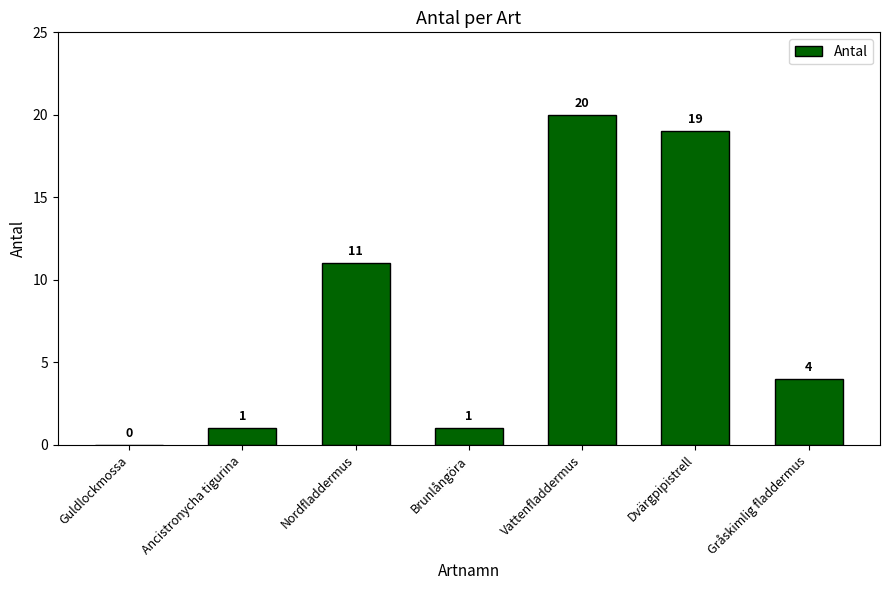

What is the greatest value displayed?

20